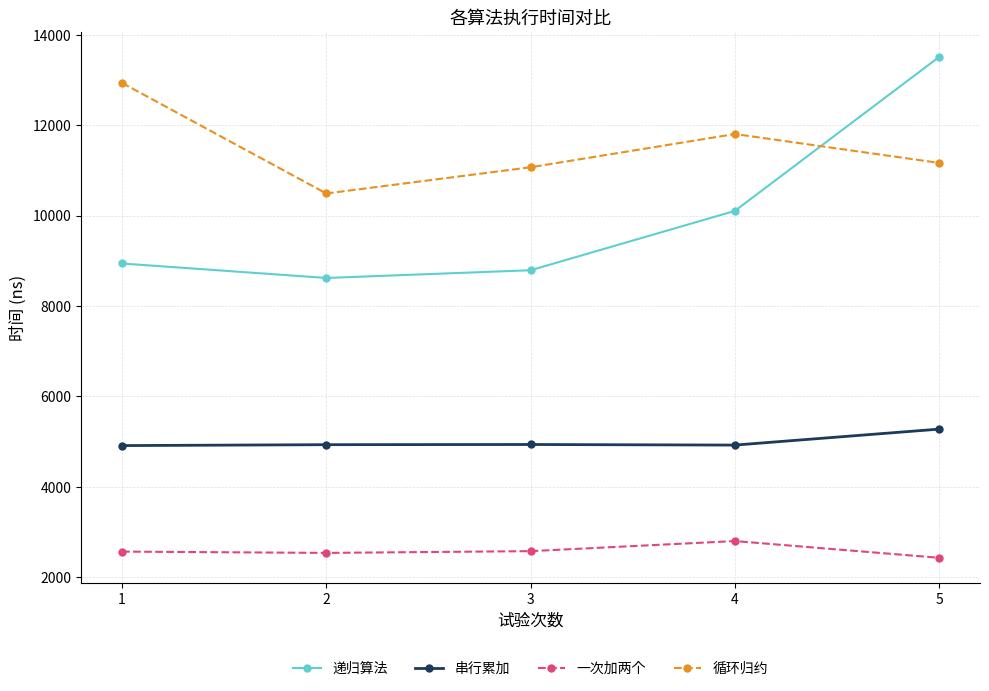

List the series in order of their peak value, highest first.

递归算法, 循环归约, 串行累加, 一次加两个